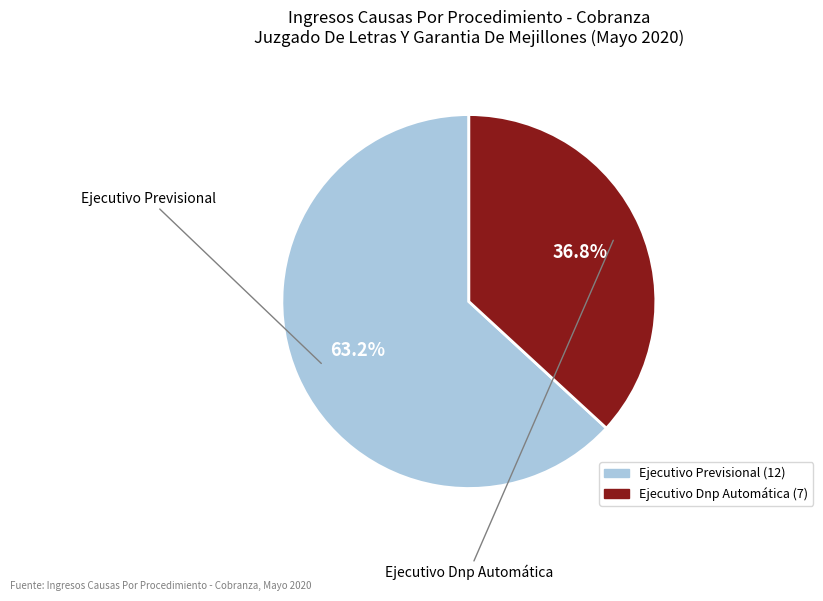

How many segments does this pie chart have?

2